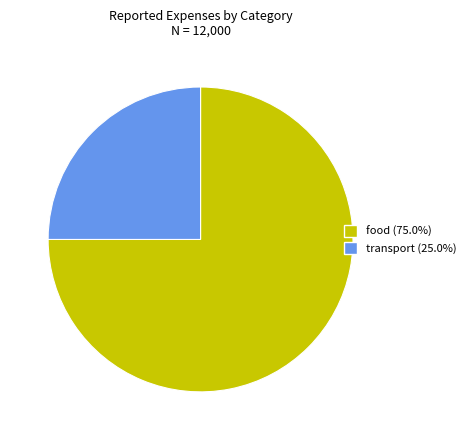

Which category has the smallest portion of the pie?

transport